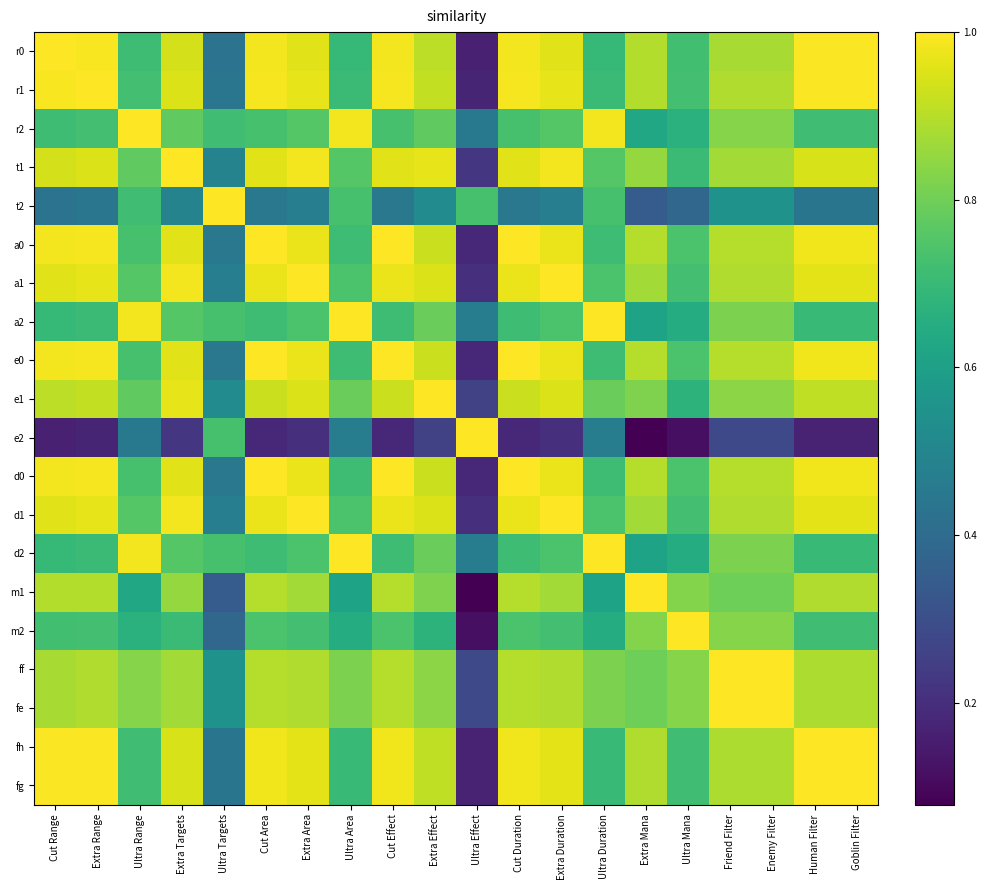

At how many categories does at least one series exceed 0?

20